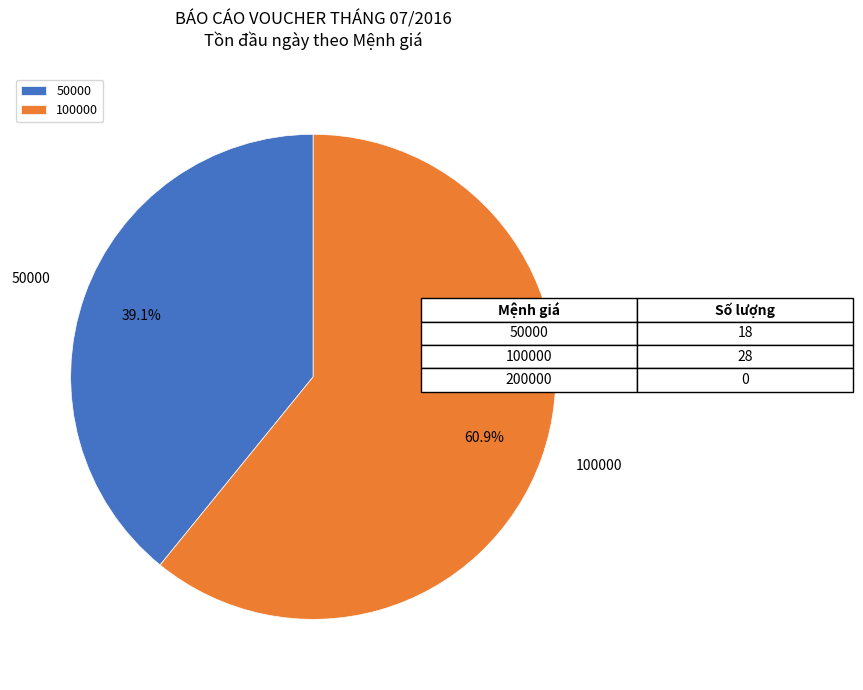

Between 50000 and 100000, which is larger?

100000